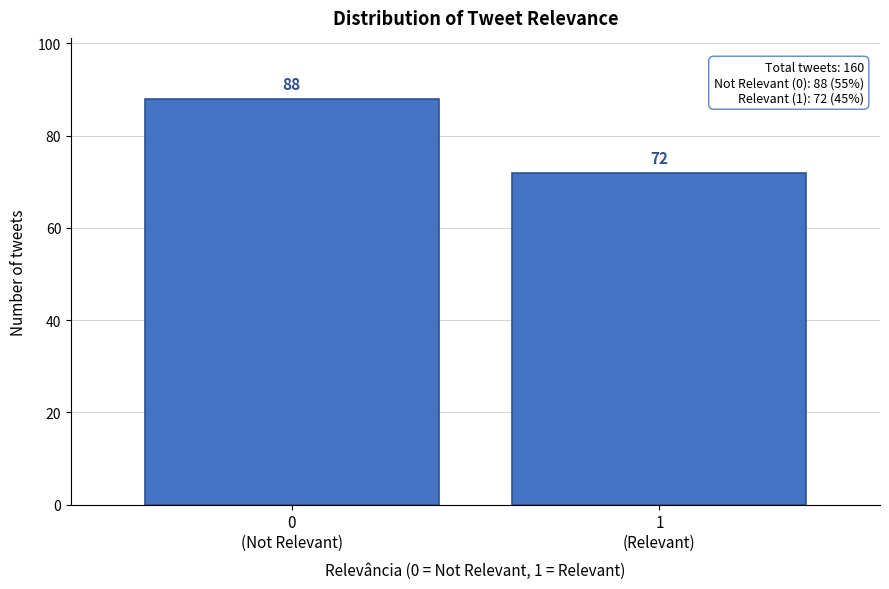

Reading left to right, transcribe all the data shown in this chart.

88	72